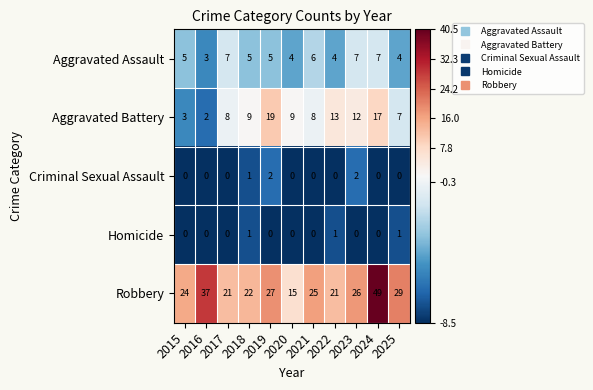

What is the lowest value of the Aggravated Assault series?

3